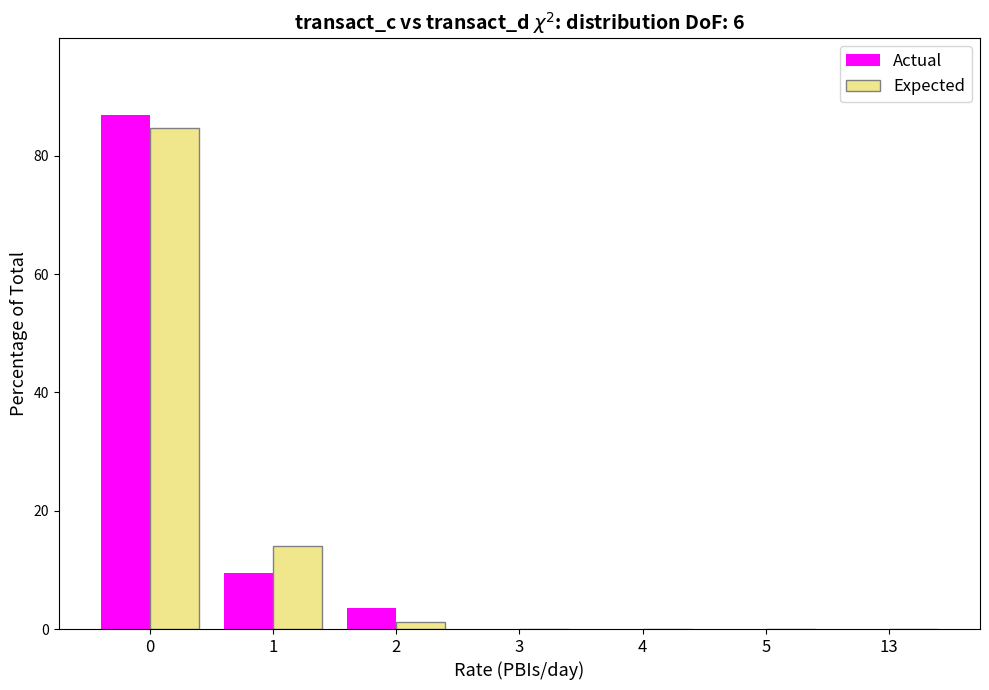

Between 1 and 3, which series saw the biggest shift?

Expected